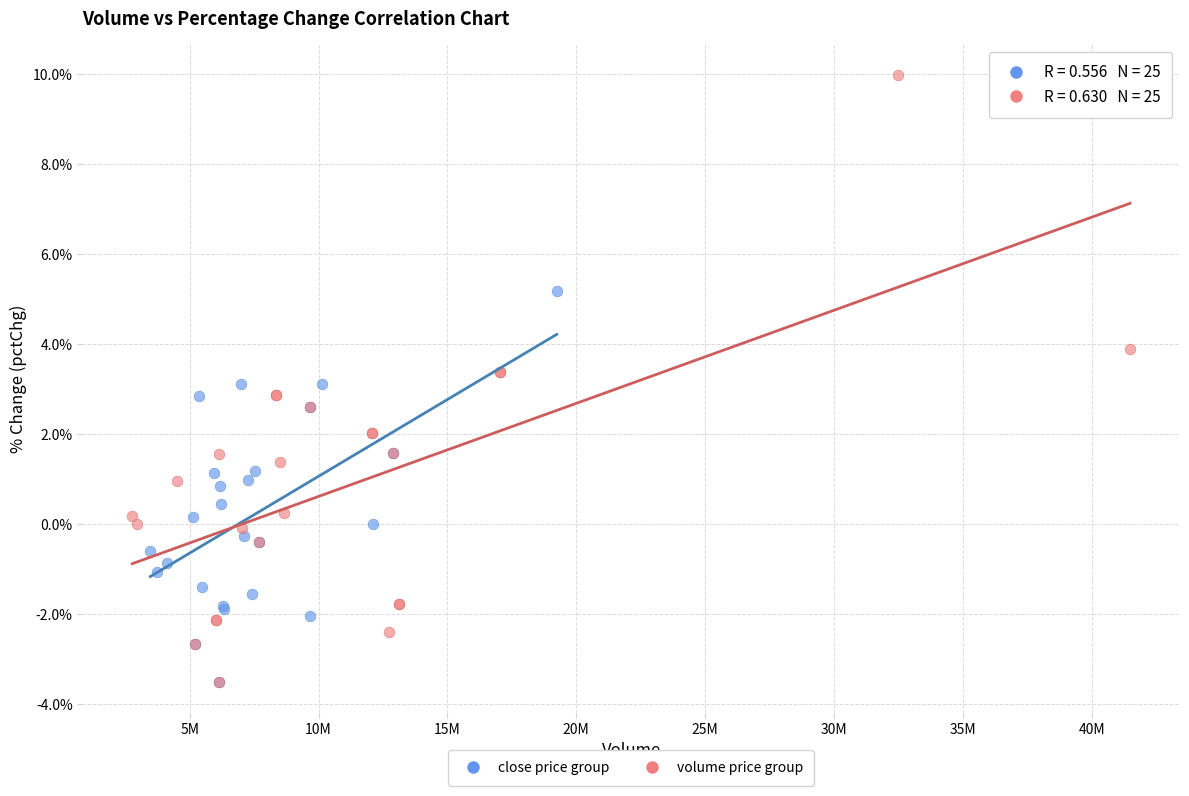

Which series reaches the maximum Y coordinate?

volume price group